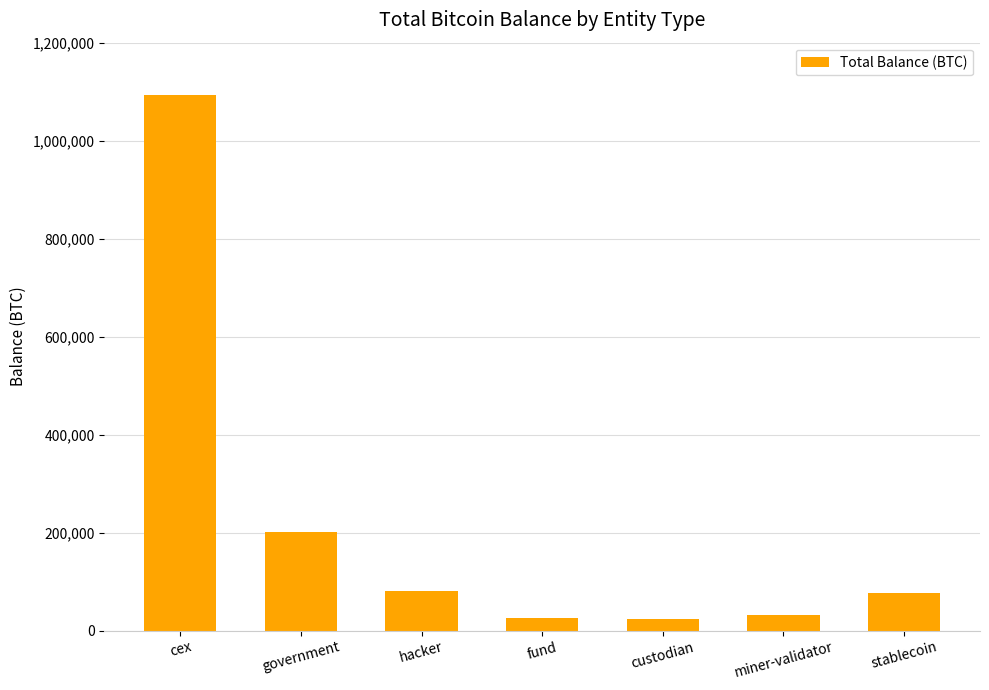

What is the value of the 6th bar from the left?

31643.4